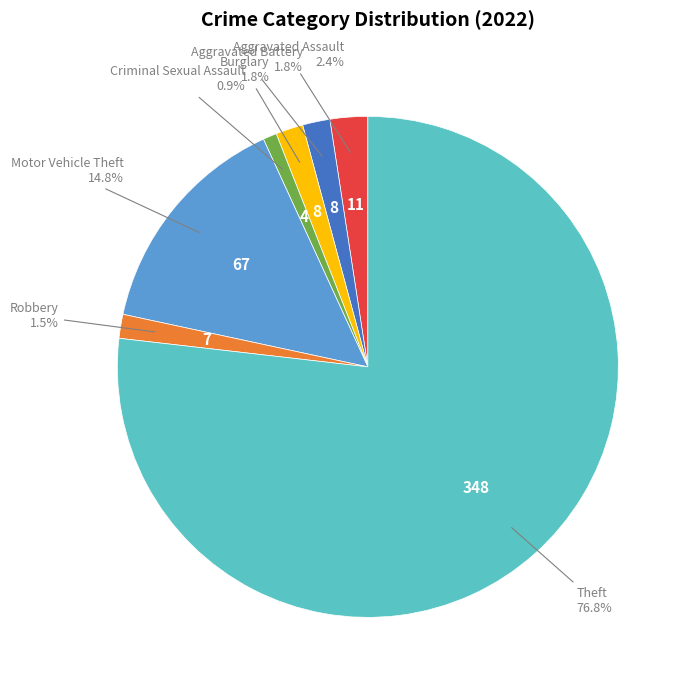

The Aggravated Assault slice represents 2% of the pie. True or false?

True